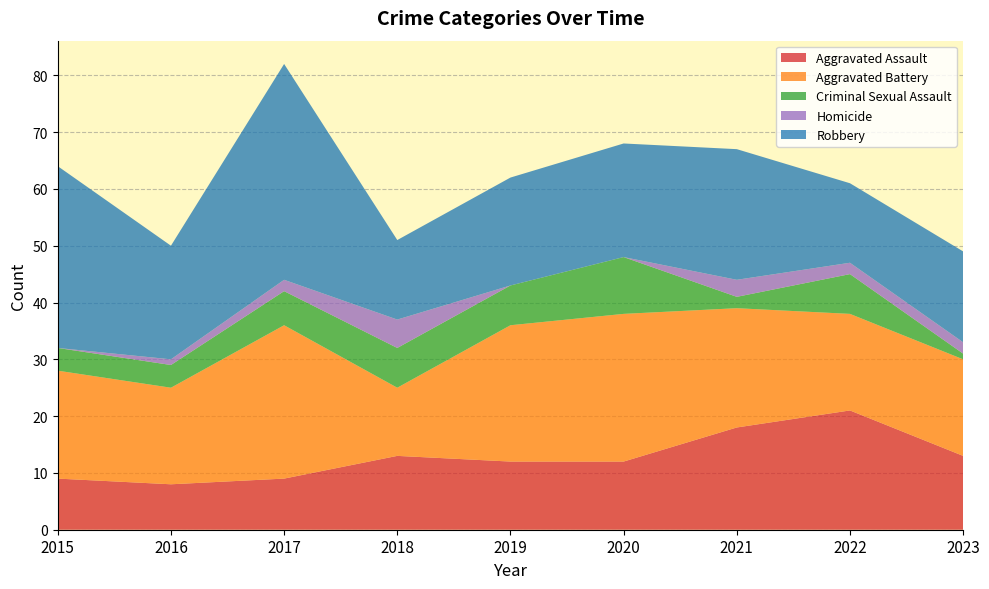

Reading right to left, what are all the values shown in this chart?

Aggravated Assault: 2023=13	2022=21	2021=18	2020=12	2019=12	2018=13	2017=9	2016=8	2015=9
Aggravated Battery: 2023=17	2022=17	2021=21	2020=26	2019=24	2018=12	2017=27	2016=17	2015=19
Criminal Sexual Assault: 2023=1	2022=7	2021=2	2020=10	2019=7	2018=7	2017=6	2016=4	2015=4
Homicide: 2023=2	2022=2	2021=3	2020=0	2019=0	2018=5	2017=2	2016=1	2015=0
Robbery: 2023=16	2022=14	2021=23	2020=20	2019=19	2018=14	2017=38	2016=20	2015=32